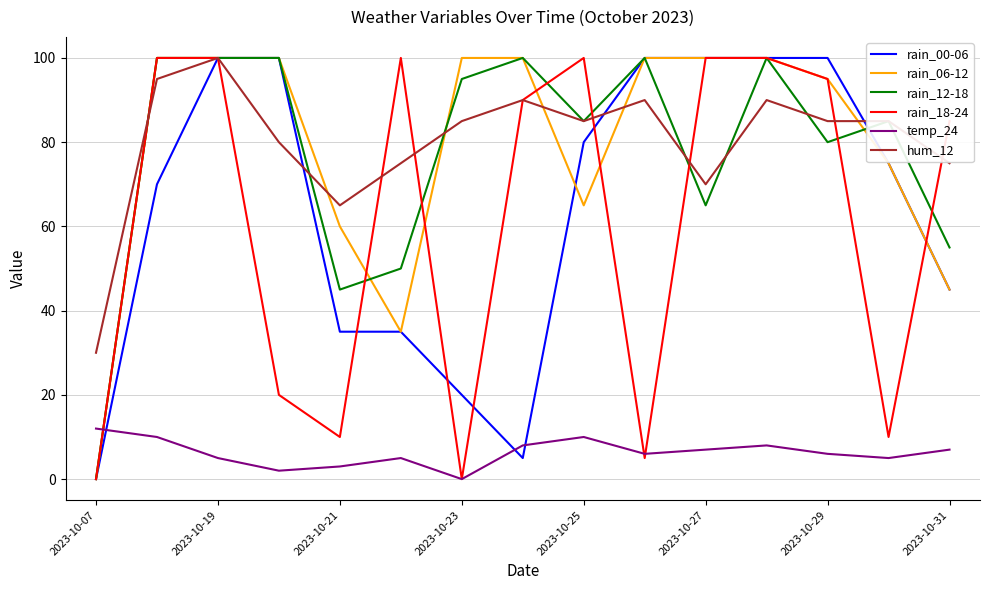

What is the greatest value displayed?

100